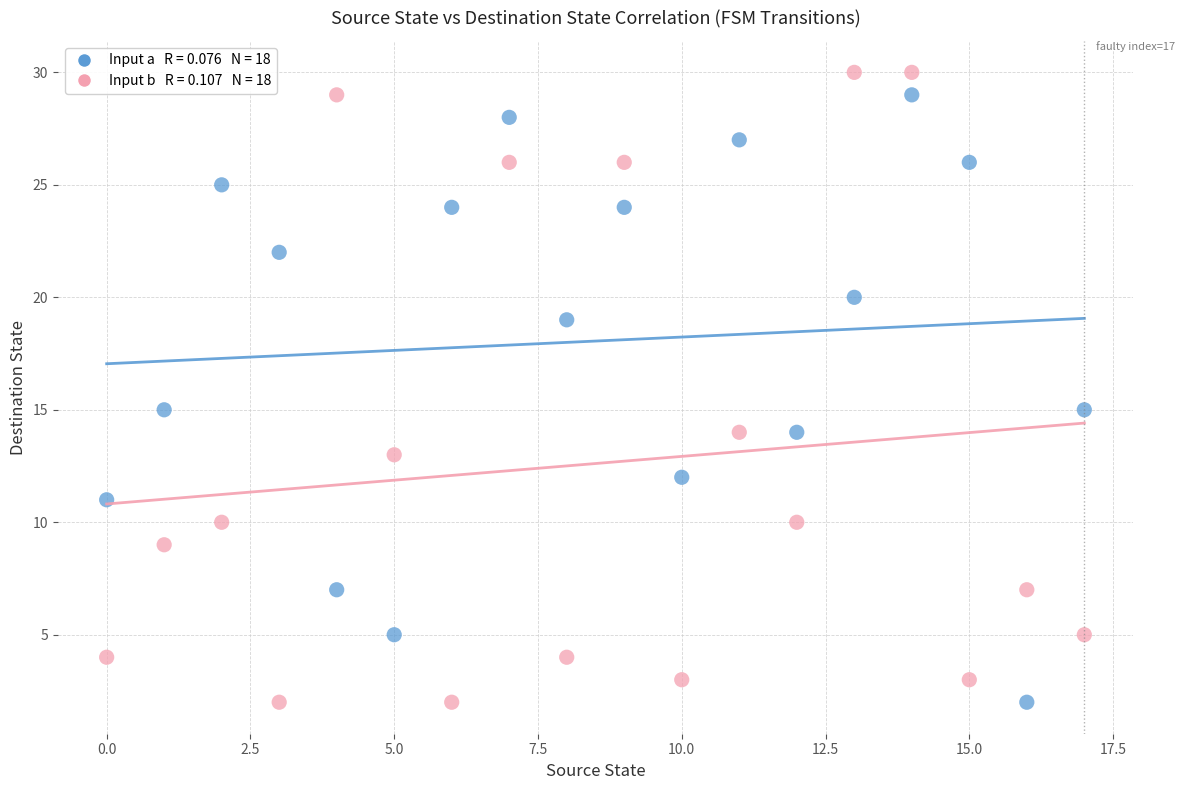

Across all data points, what is the range of Y values (max minus min)?

28